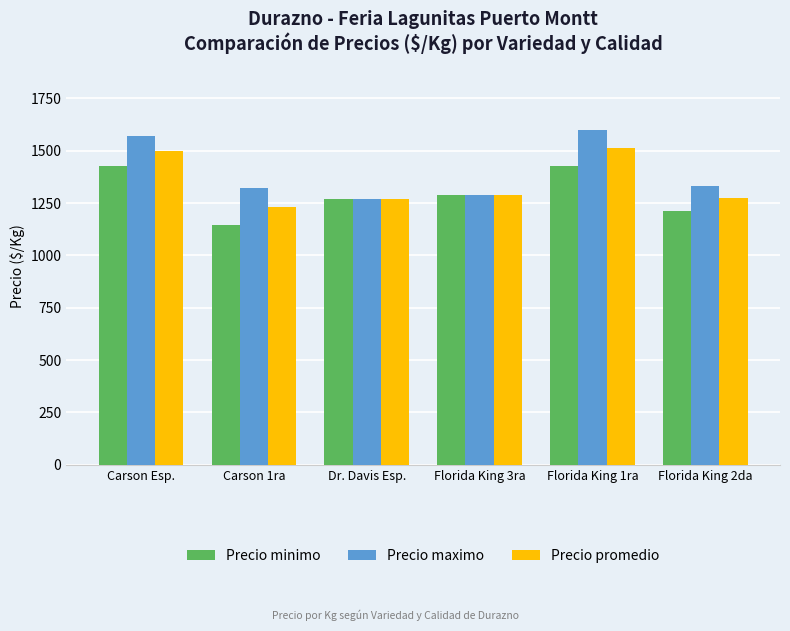

What are all the series names shown in the legend?

Precio minimo, Precio maximo, Precio promedio